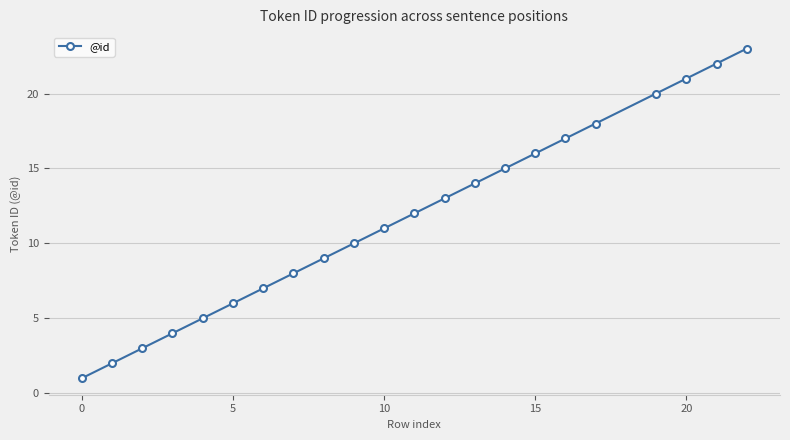

What is the maximum value shown in the chart?

23